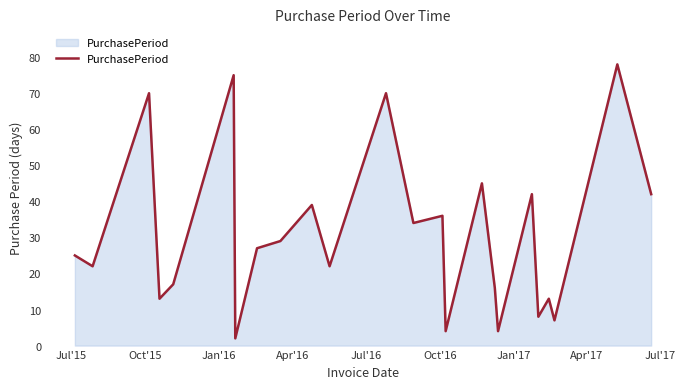

What is the greatest value displayed?

78